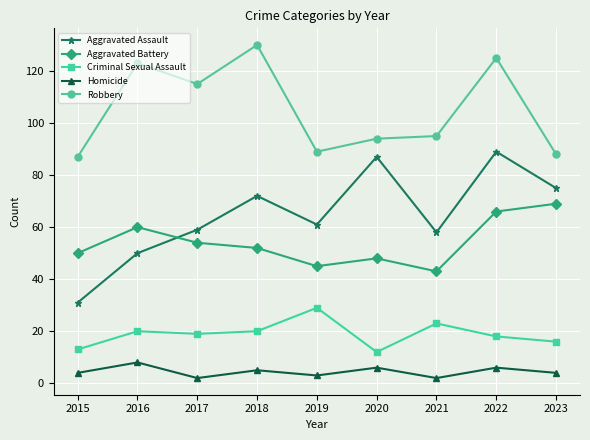

Reading right to left, what are all the values shown in this chart?

Aggravated Assault: 2023=75	2022=89	2021=58	2020=87	2019=61	2018=72	2017=59	2016=50	2015=31
Aggravated Battery: 2023=69	2022=66	2021=43	2020=48	2019=45	2018=52	2017=54	2016=60	2015=50
Criminal Sexual Assault: 2023=16	2022=18	2021=23	2020=12	2019=29	2018=20	2017=19	2016=20	2015=13
Homicide: 2023=4	2022=6	2021=2	2020=6	2019=3	2018=5	2017=2	2016=8	2015=4
Robbery: 2023=88	2022=125	2021=95	2020=94	2019=89	2018=130	2017=115	2016=123	2015=87